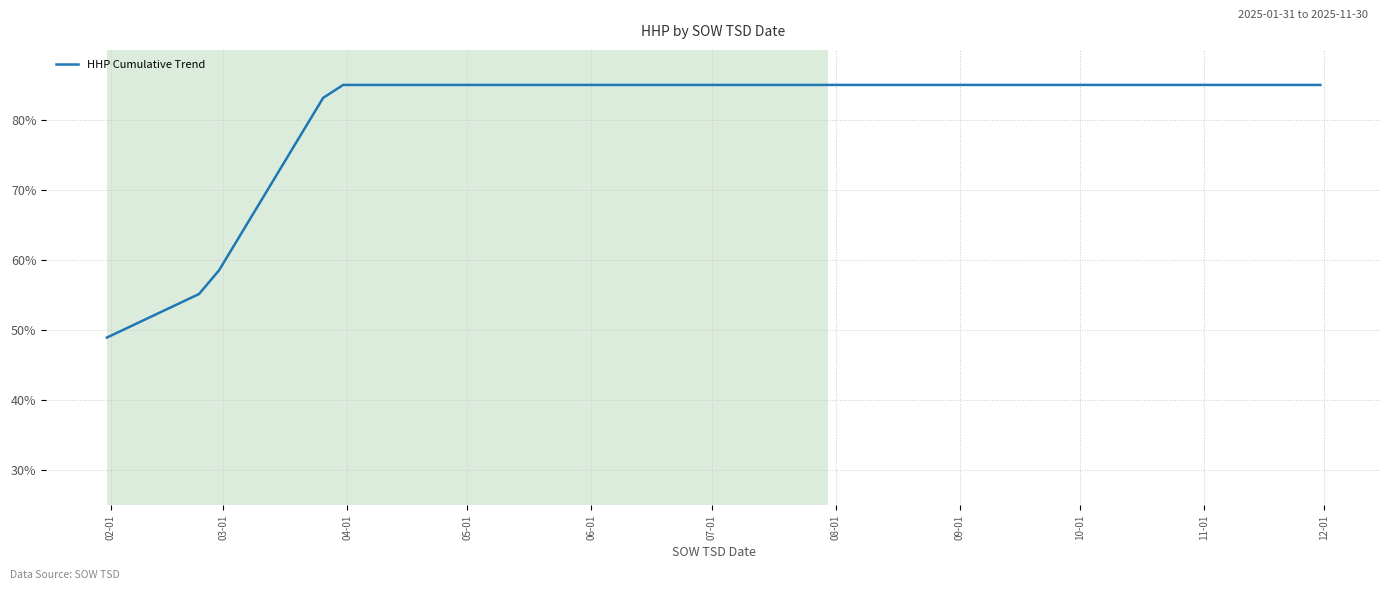

Is this an area chart (filled region under the line)?

No